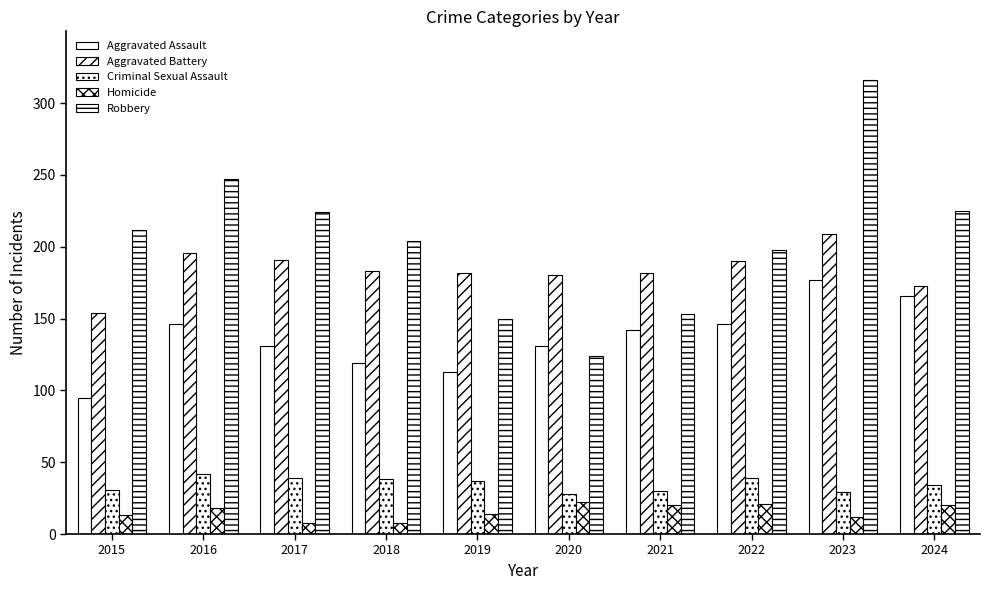

How many groups of bars are there?

10